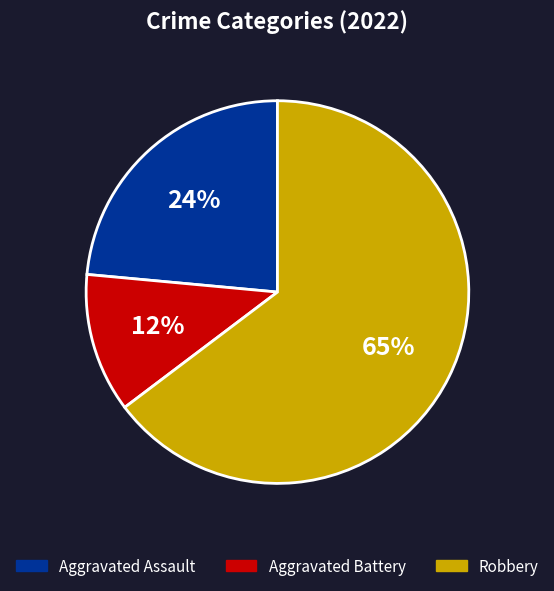

Rank the categories by value from lowest to highest.

Aggravated Battery, Aggravated Assault, Robbery